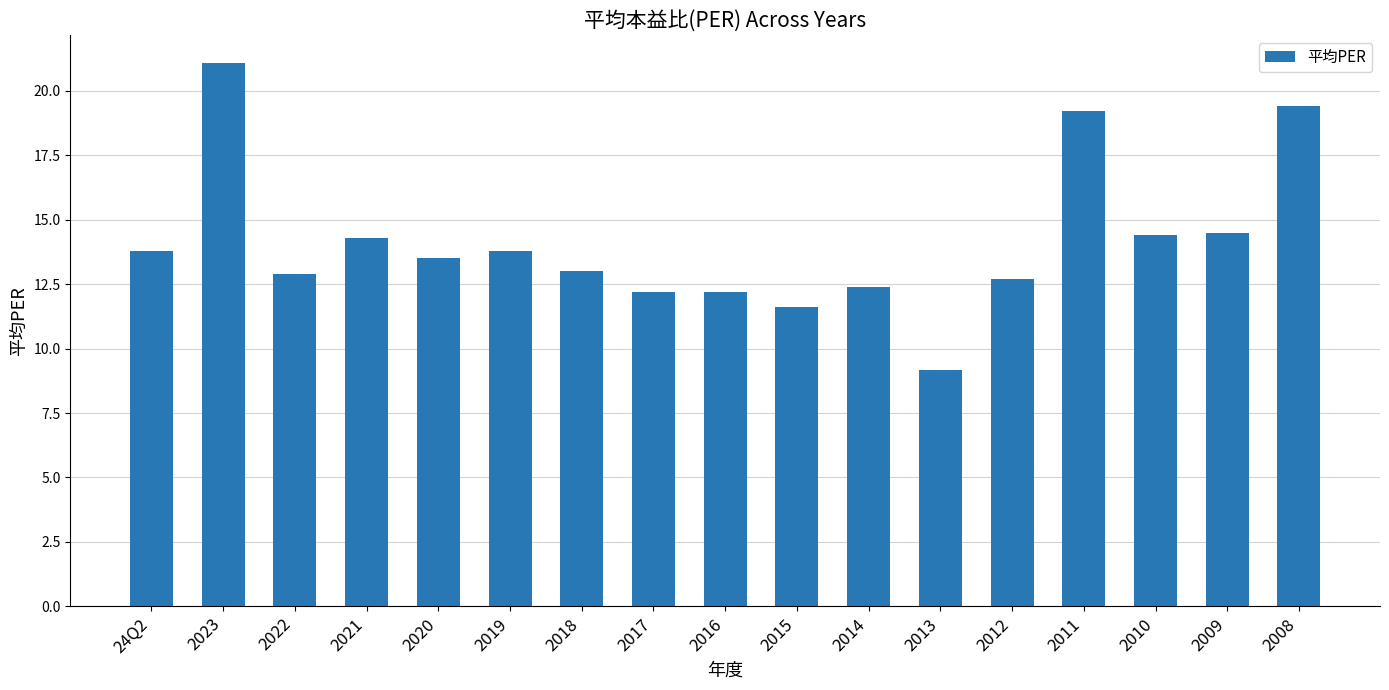

Read the value at 2016.

12.2